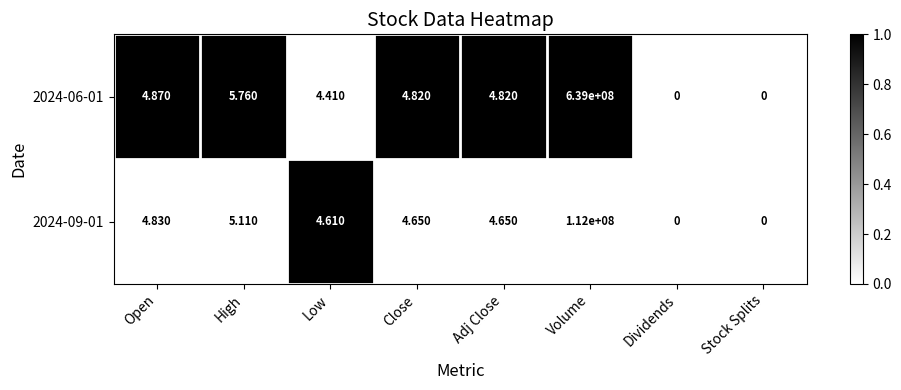

Which series has the widest spread of values?

2024-06-01